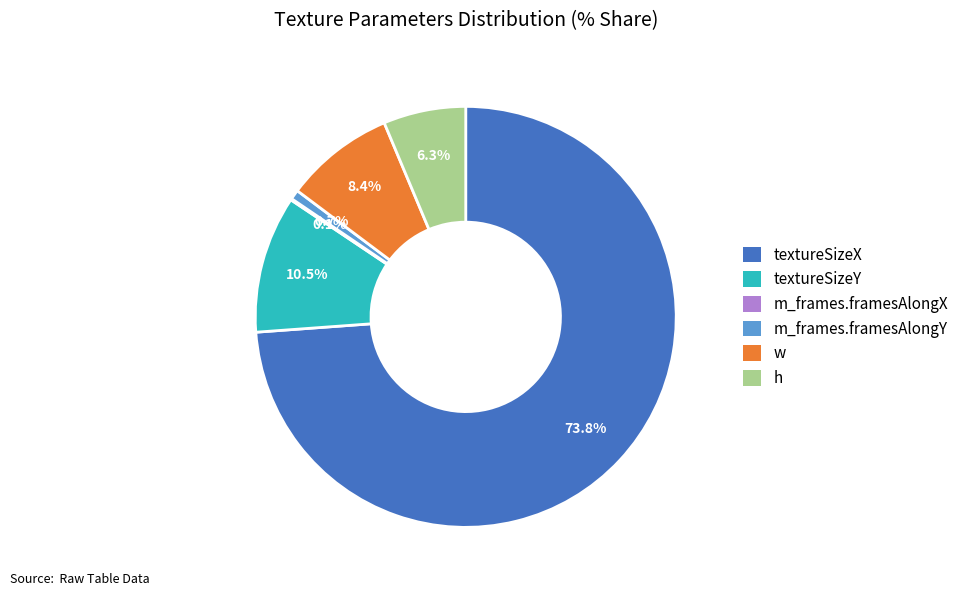

Is the sum of textureSizeY and m_frames.framesAlongY greater than half?

No